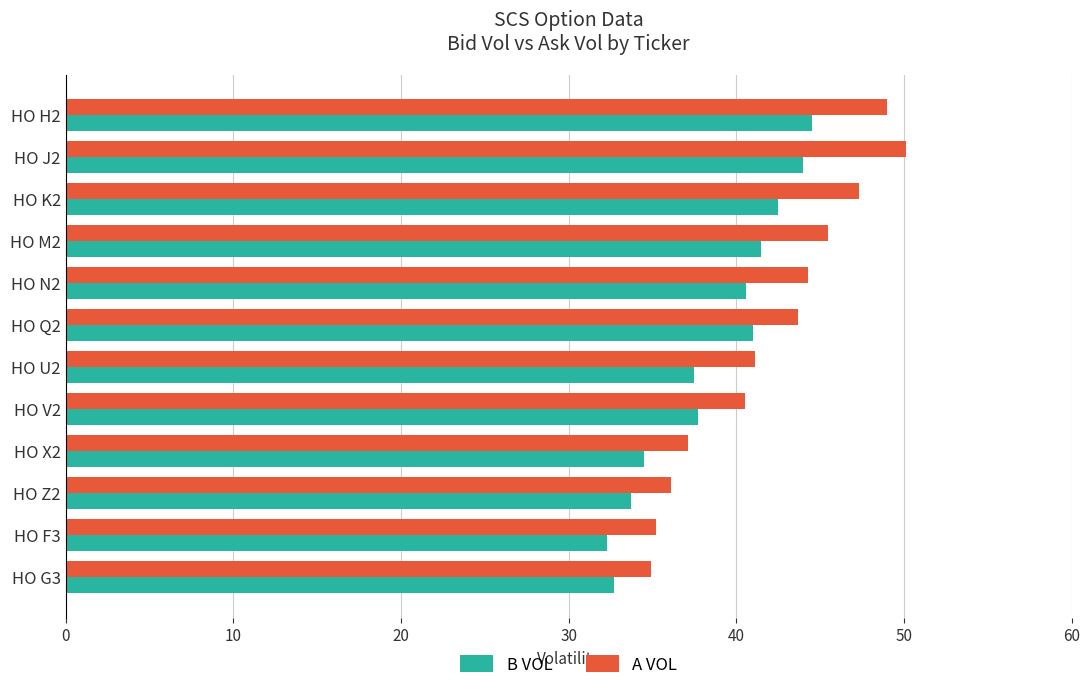

What is the spread (max minus min) of values at HO Q2?

2.7